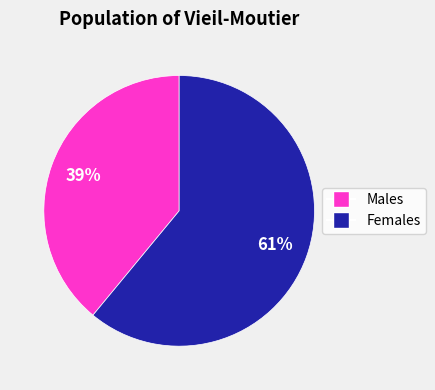

To the nearest percent, what is the average slice percentage?

50%